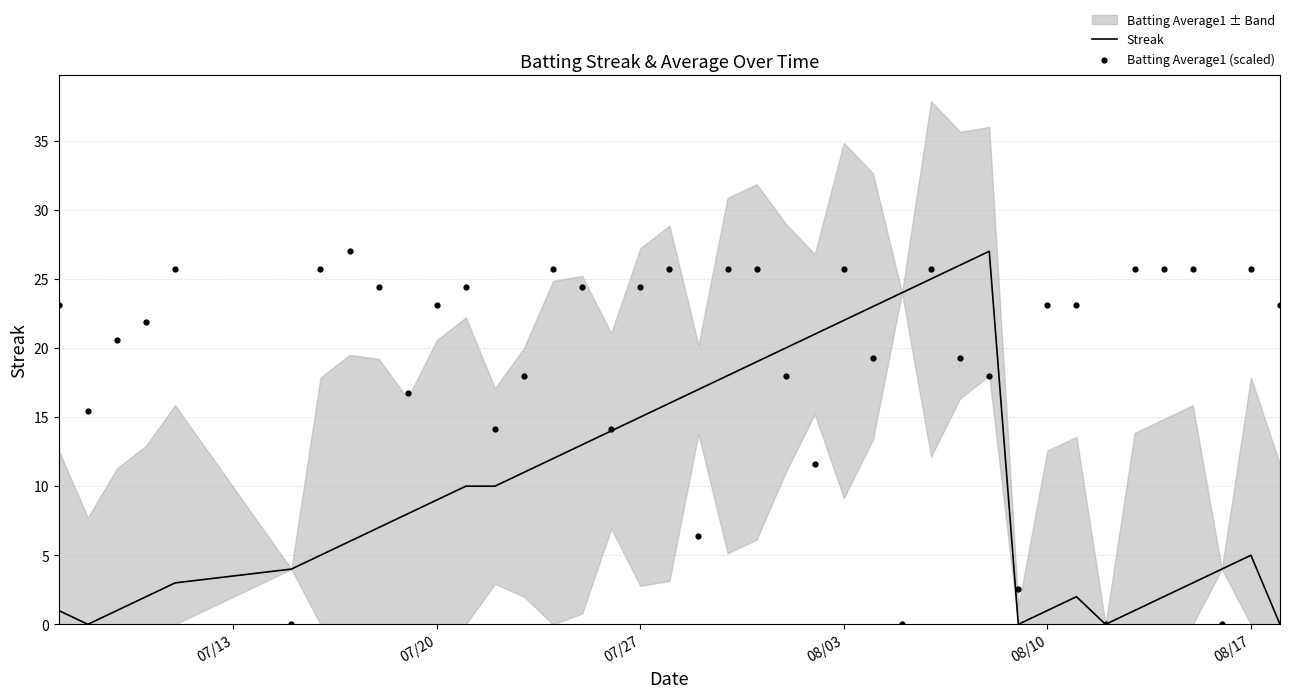

Is the value of Streak at 21 greater than the value of Batting Average1 (scaled) at 28?

No